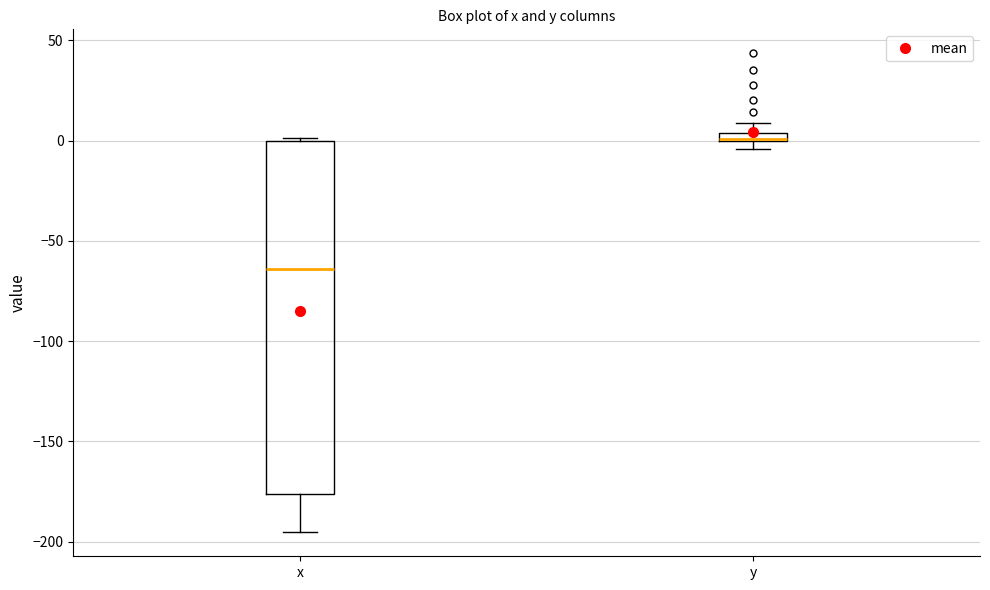

Which box has the lowest median line?

x